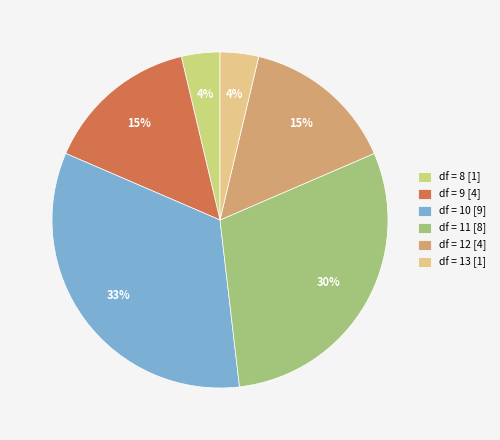

How many slices are in this pie chart?

6